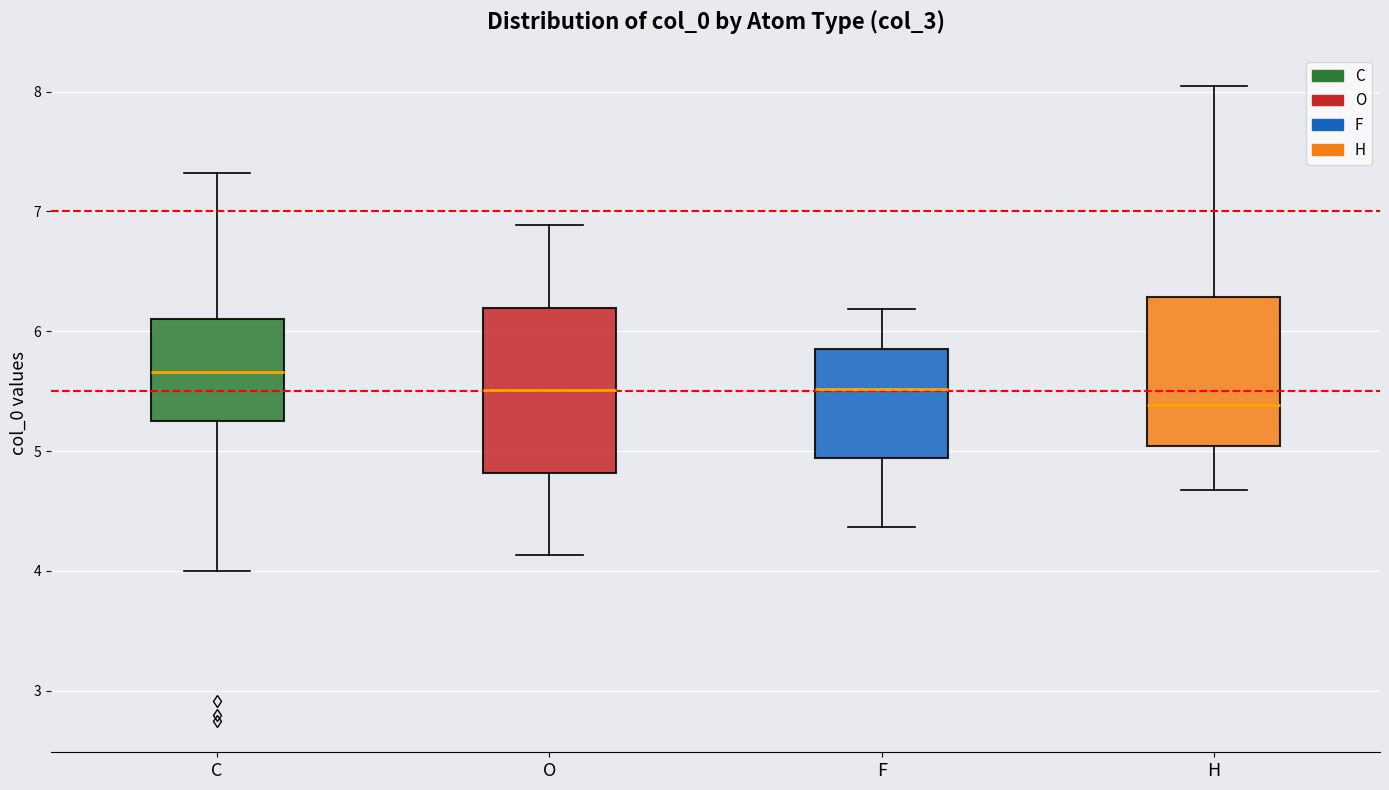

Which box has the highest median line?

C